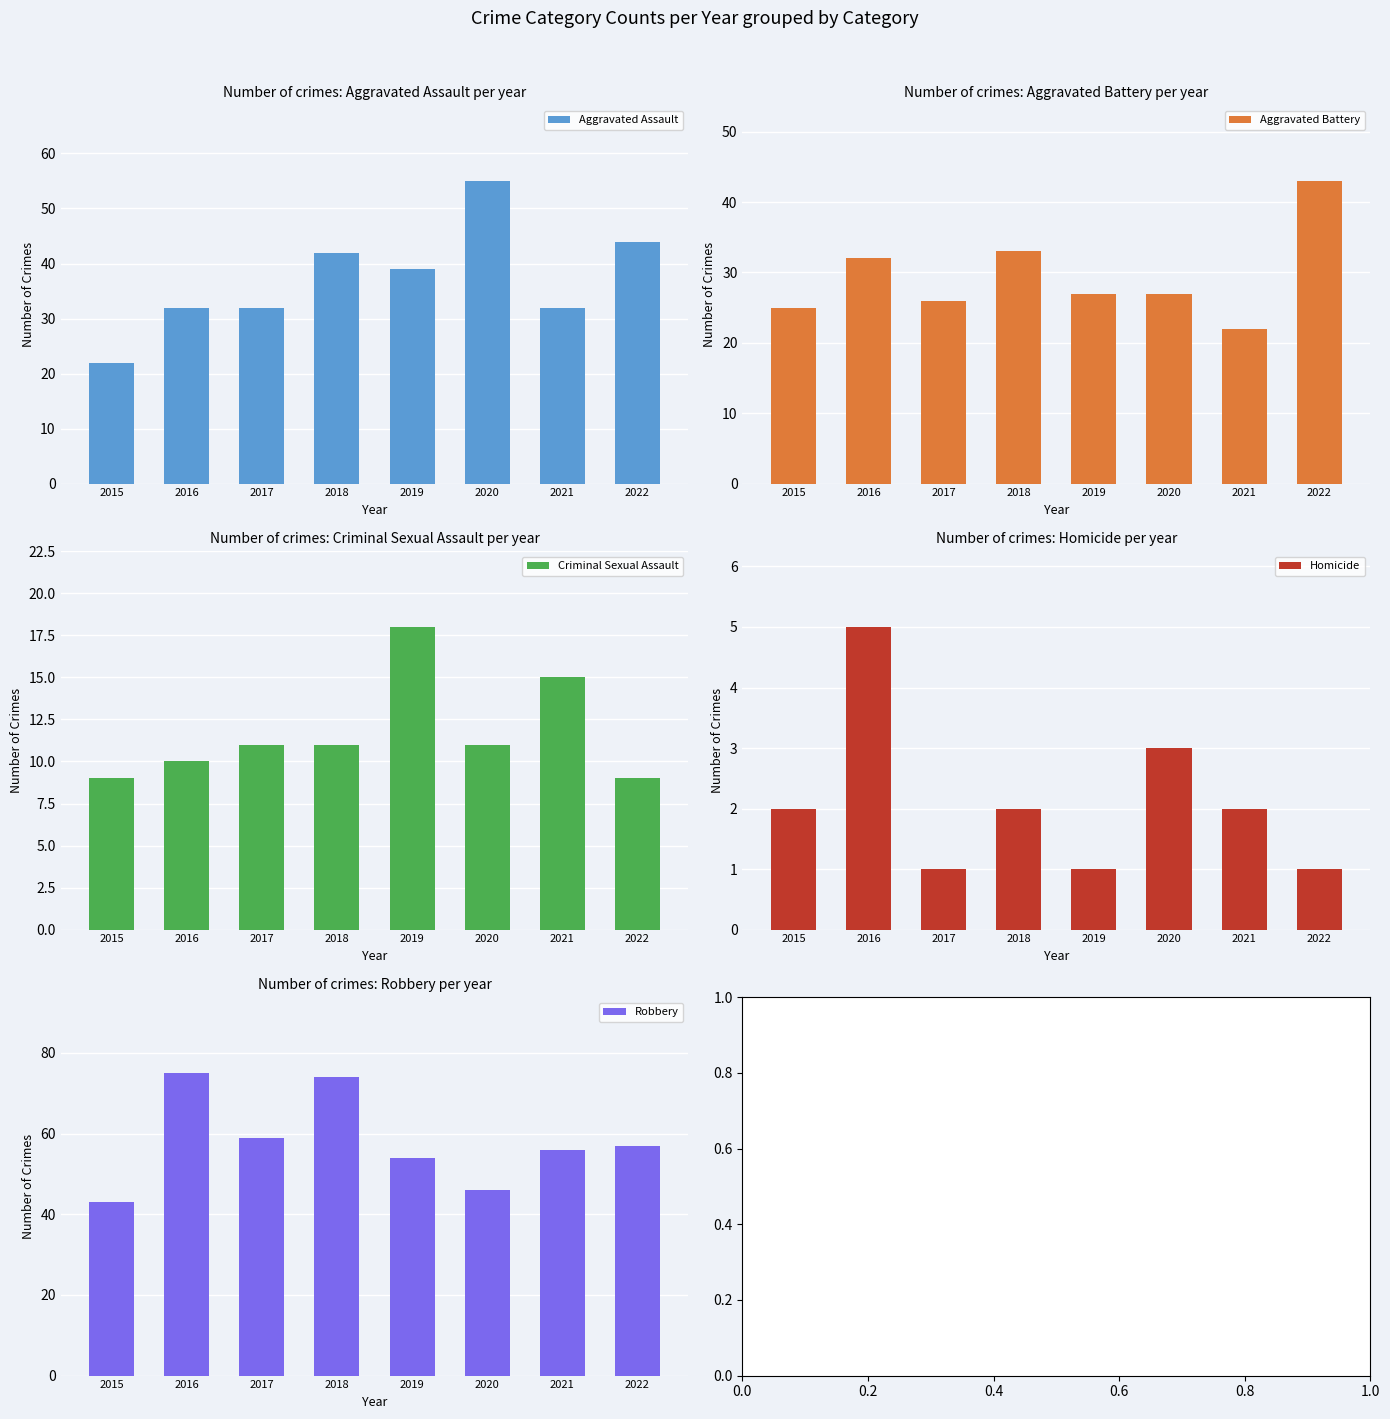

True or false: Criminal Sexual Assault has a value of 15 at 2021.

True